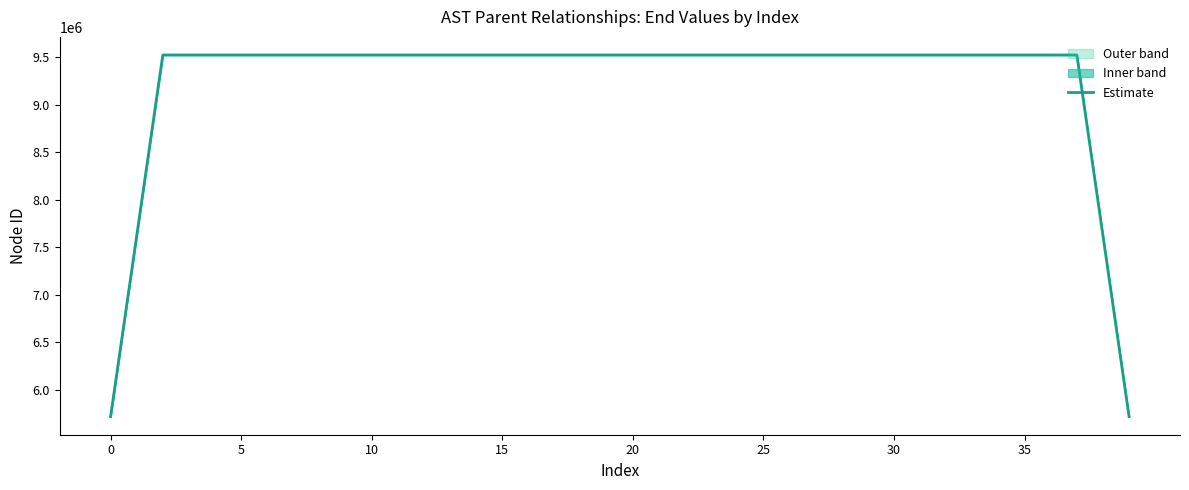

How many points are lower than both their immediate neighbors (excluding endpoints)?

5